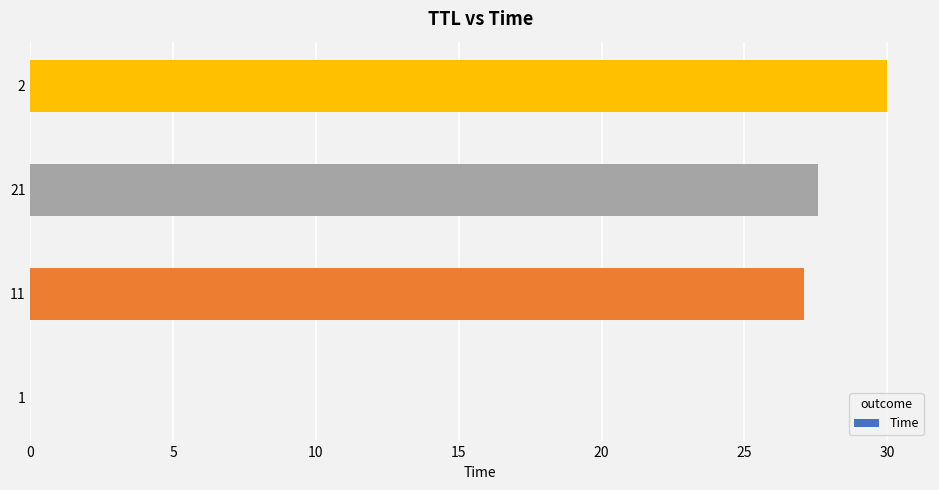

Where is the data nearest to the value 15?

11